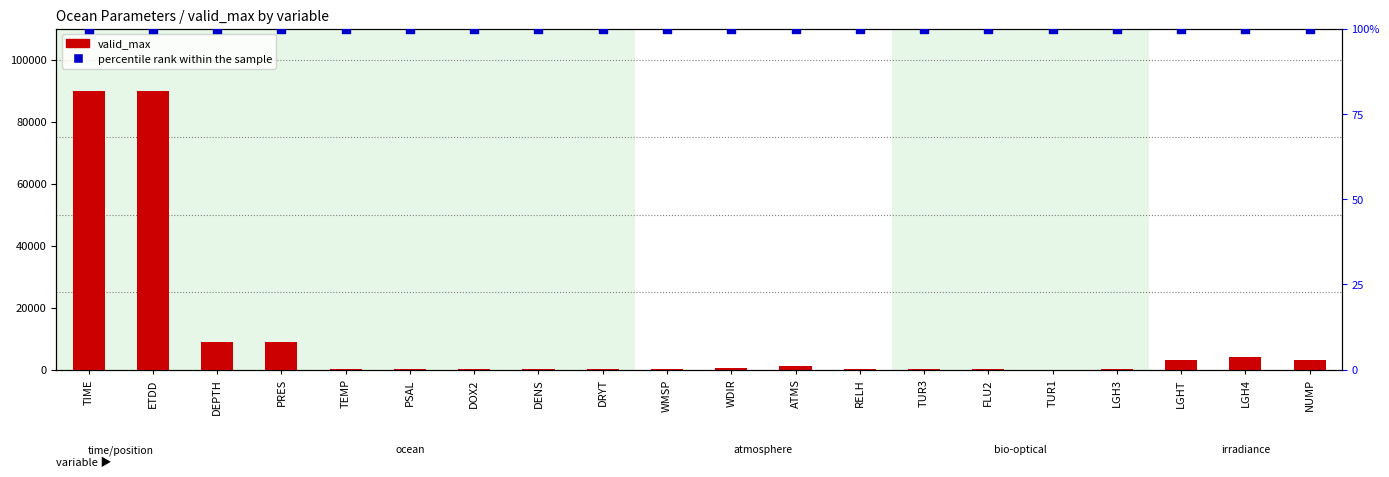

Which series contains the highest Y value?

valid_max